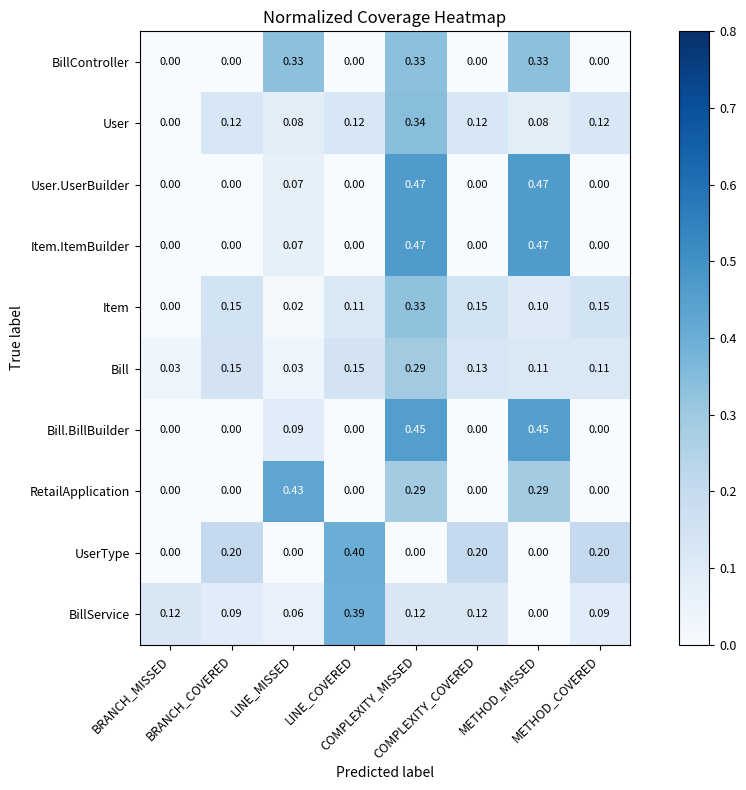

At COMPLEXITY_MISSED, list the series in order from largest to smallest.

User.UserBuilder, Item.ItemBuilder, Bill.BillBuilder, User, BillController, Item, Bill, RetailApplication, BillService, UserType